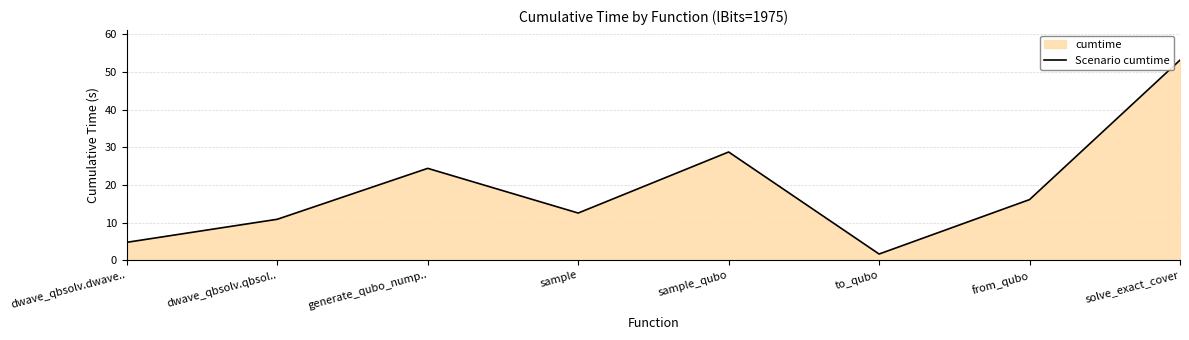

What is the ratio of the value at generate_qubo_nump.. to the value at to_qubo?

14.8